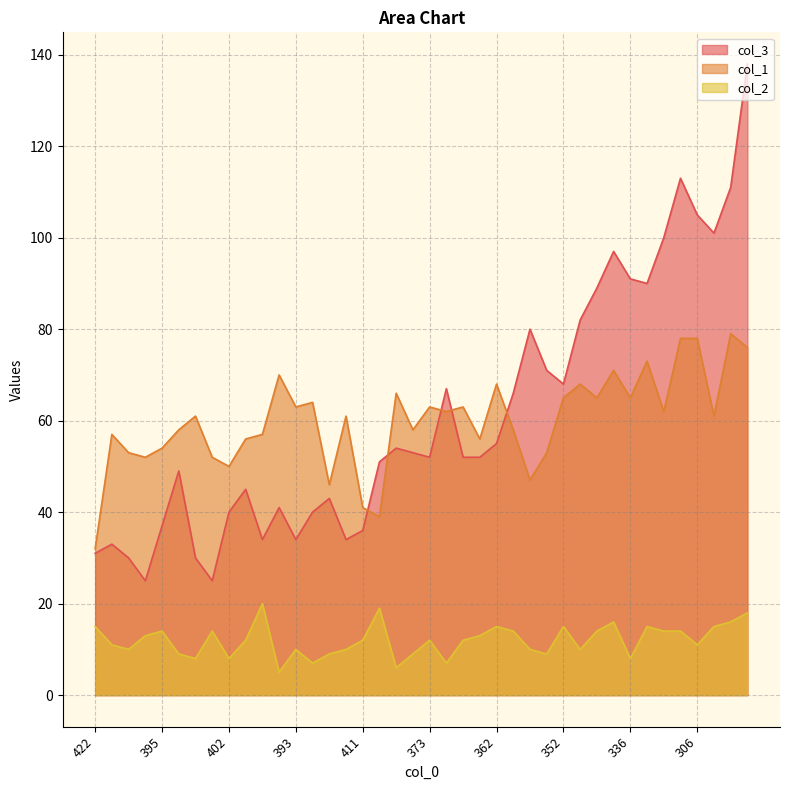

The col_2 series shows 13 at 410. True or false?

True